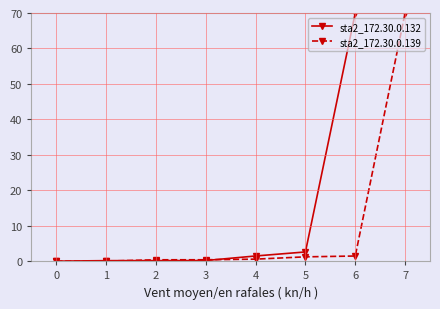

What is the maximum value shown in the chart?

70.0